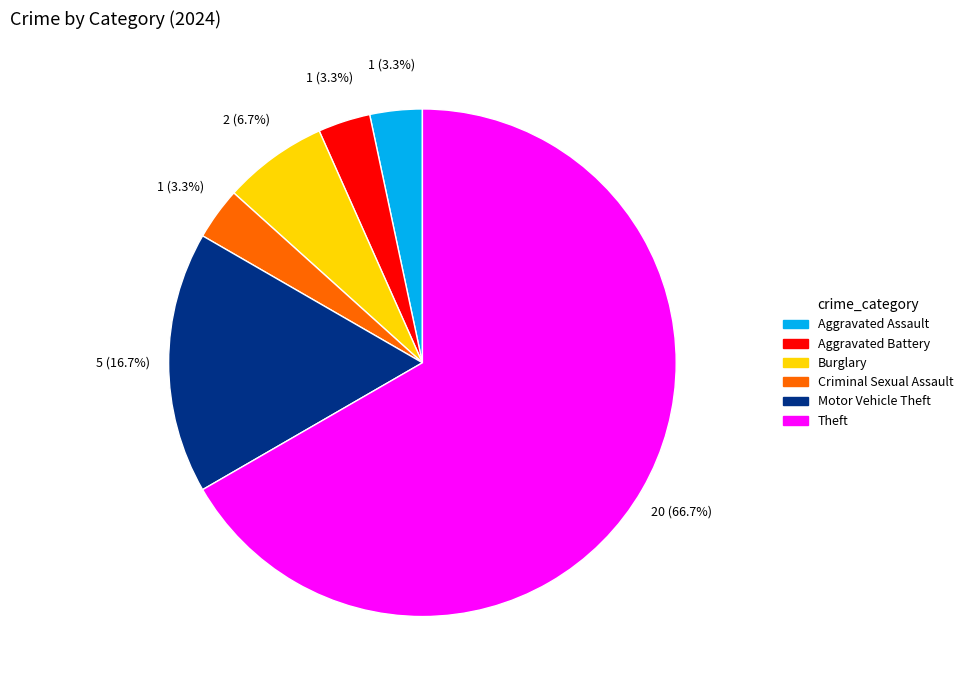

Is there any slice that represents more than half of the pie?

Yes